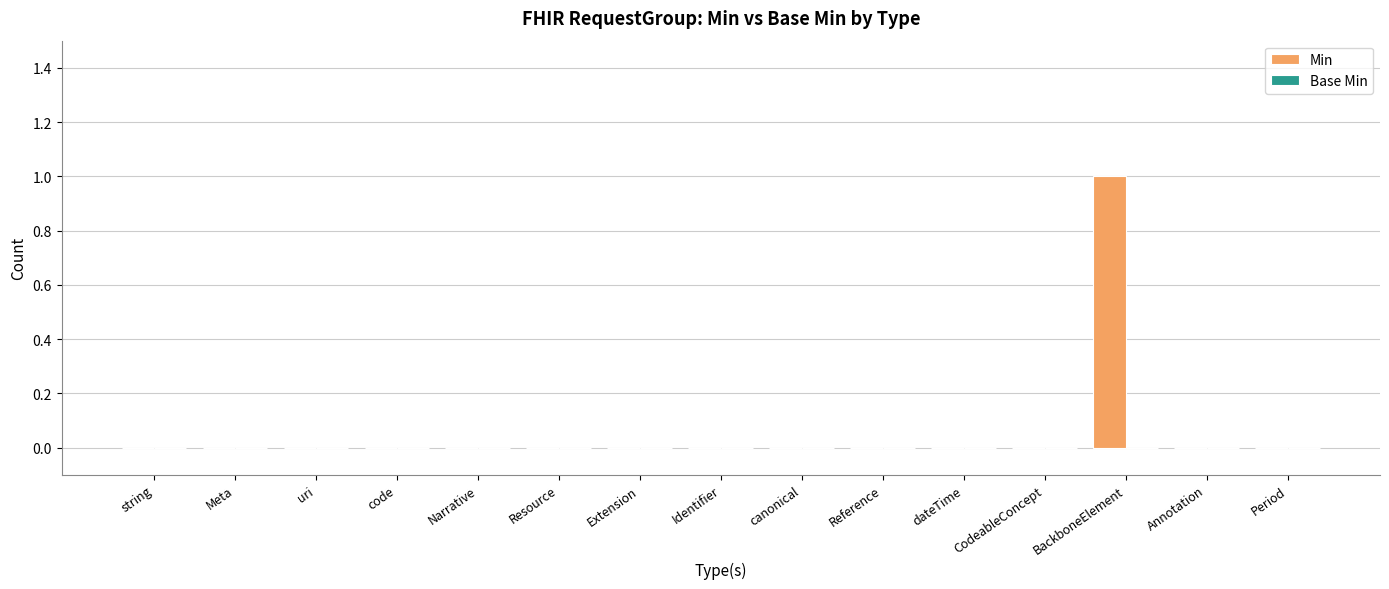

What is the change in value from uri to BackboneElement?

+1